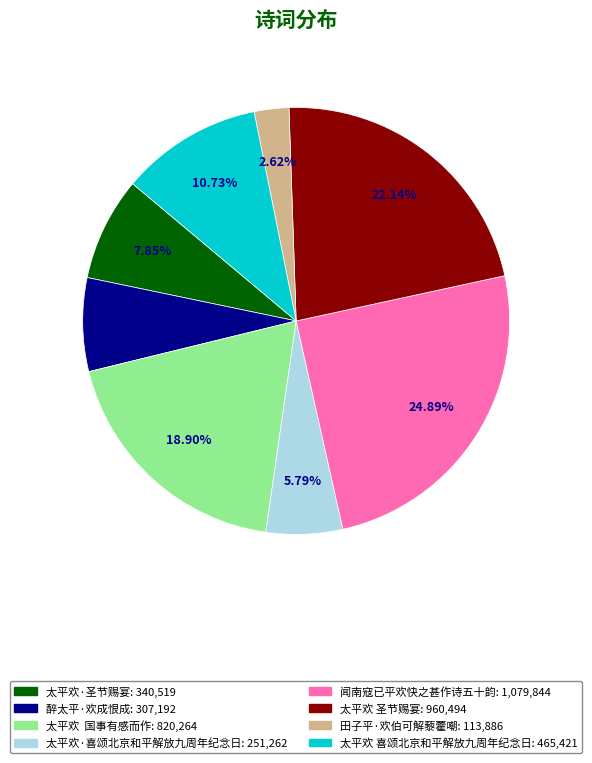

Rank the categories by value from highest to lowest.

闻南寇已平欢快之甚作诗五十韵, 太平欢 圣节赐宴, 太平欢 国事有感而作, 太平欢 喜颂北京和平解放九周年纪念日, 太平欢·圣节赐宴, 醉太平·欢成恨成, 太平欢·喜颂北京和平解放九周年纪念日, 田子平·欢伯可解藜藿嘲